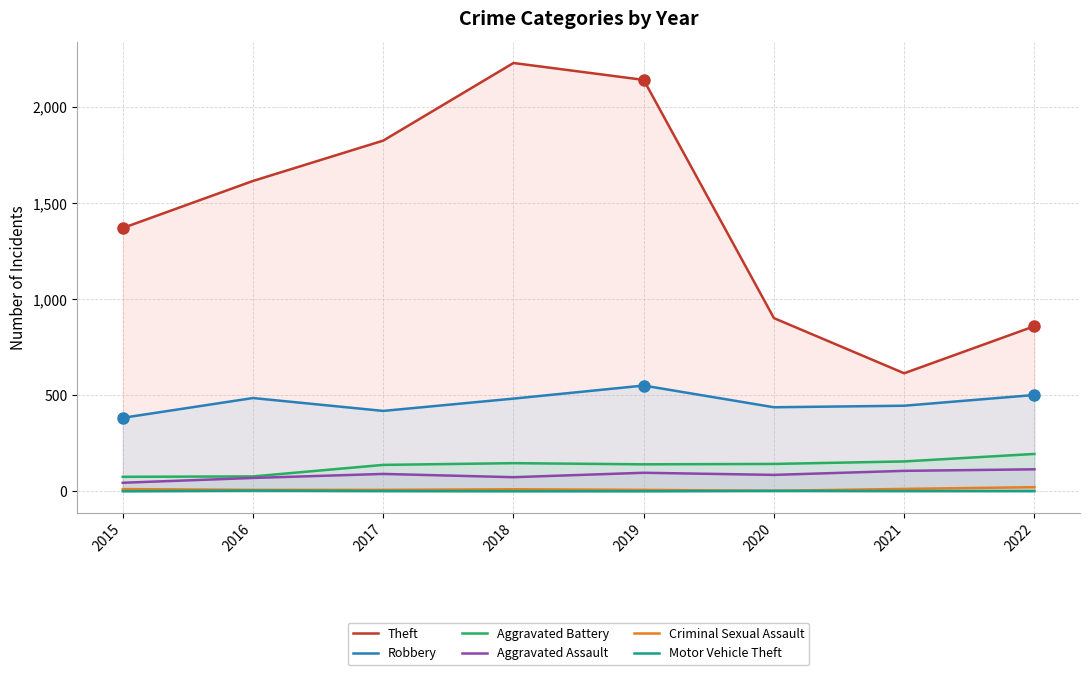

What is the value of the Theft point at the 1st from the left?

1371